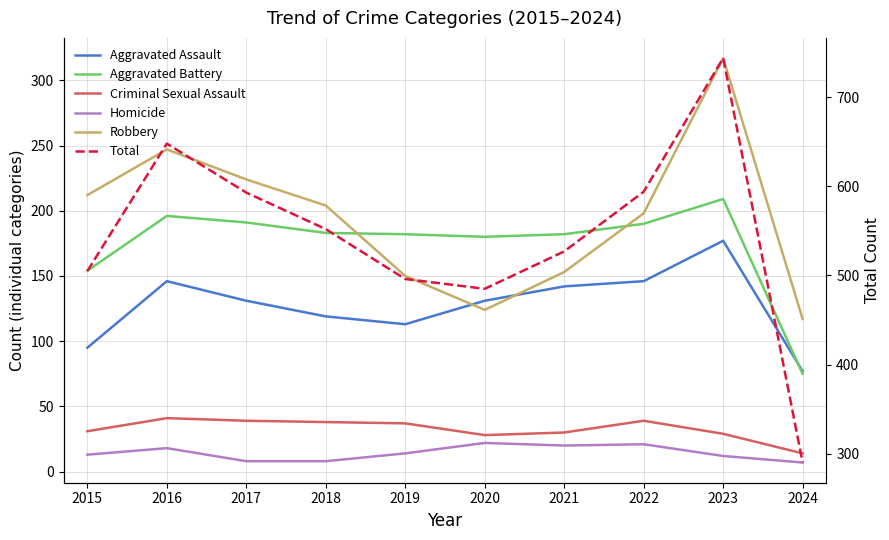

Which series changed the most between 2017 and 2024?

Total